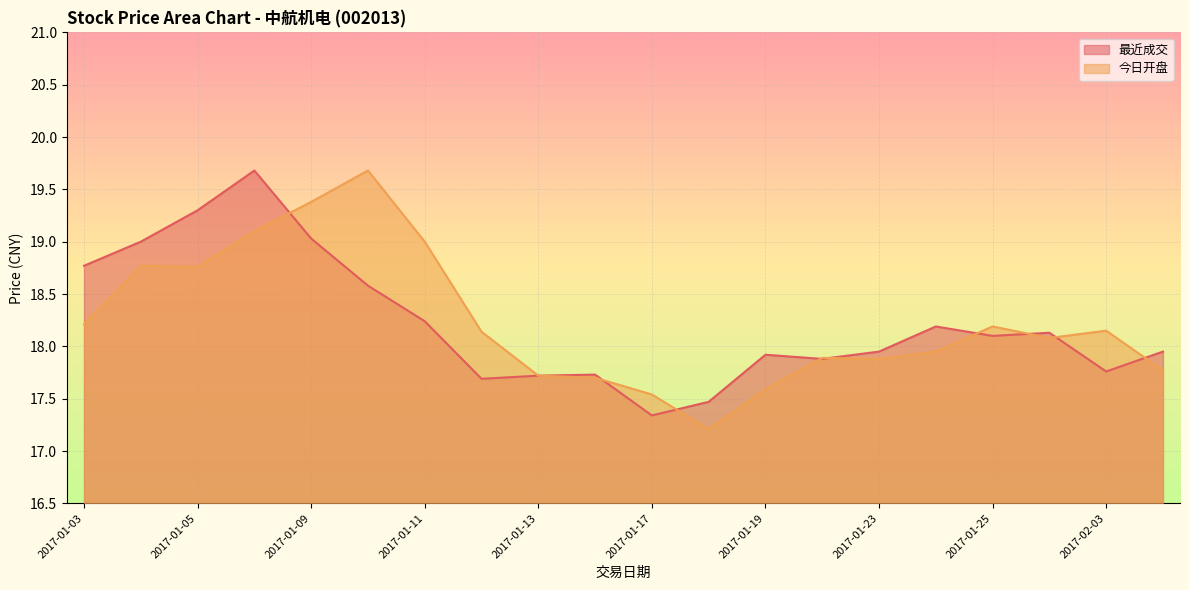

After their last crossing, which series has the higher values: 今日开盘 or 最近成交?

最近成交